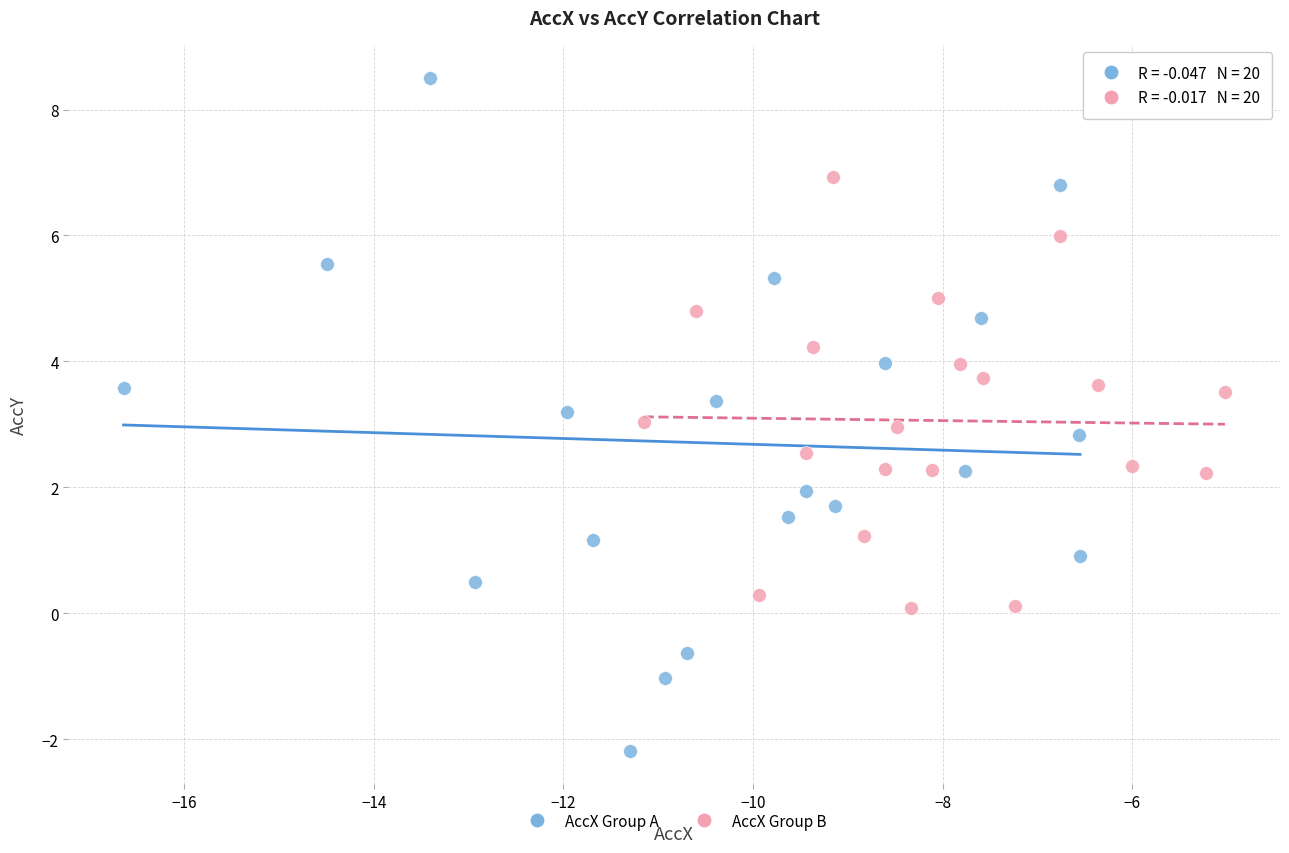

Which series has the widest spread of Y values?

AccX Group A